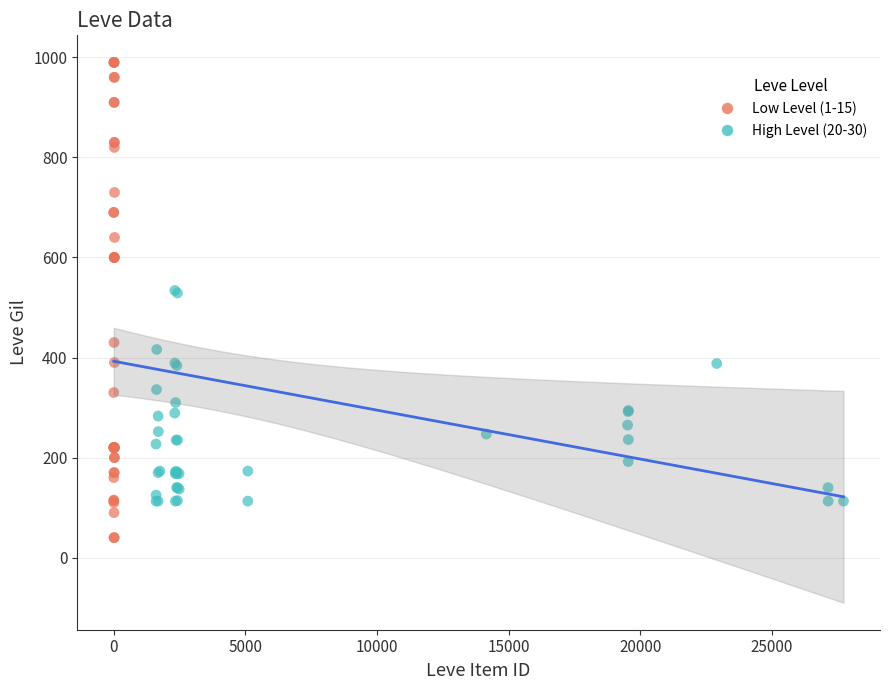

Which series reaches the minimum Y coordinate?

Low Level (1-15)